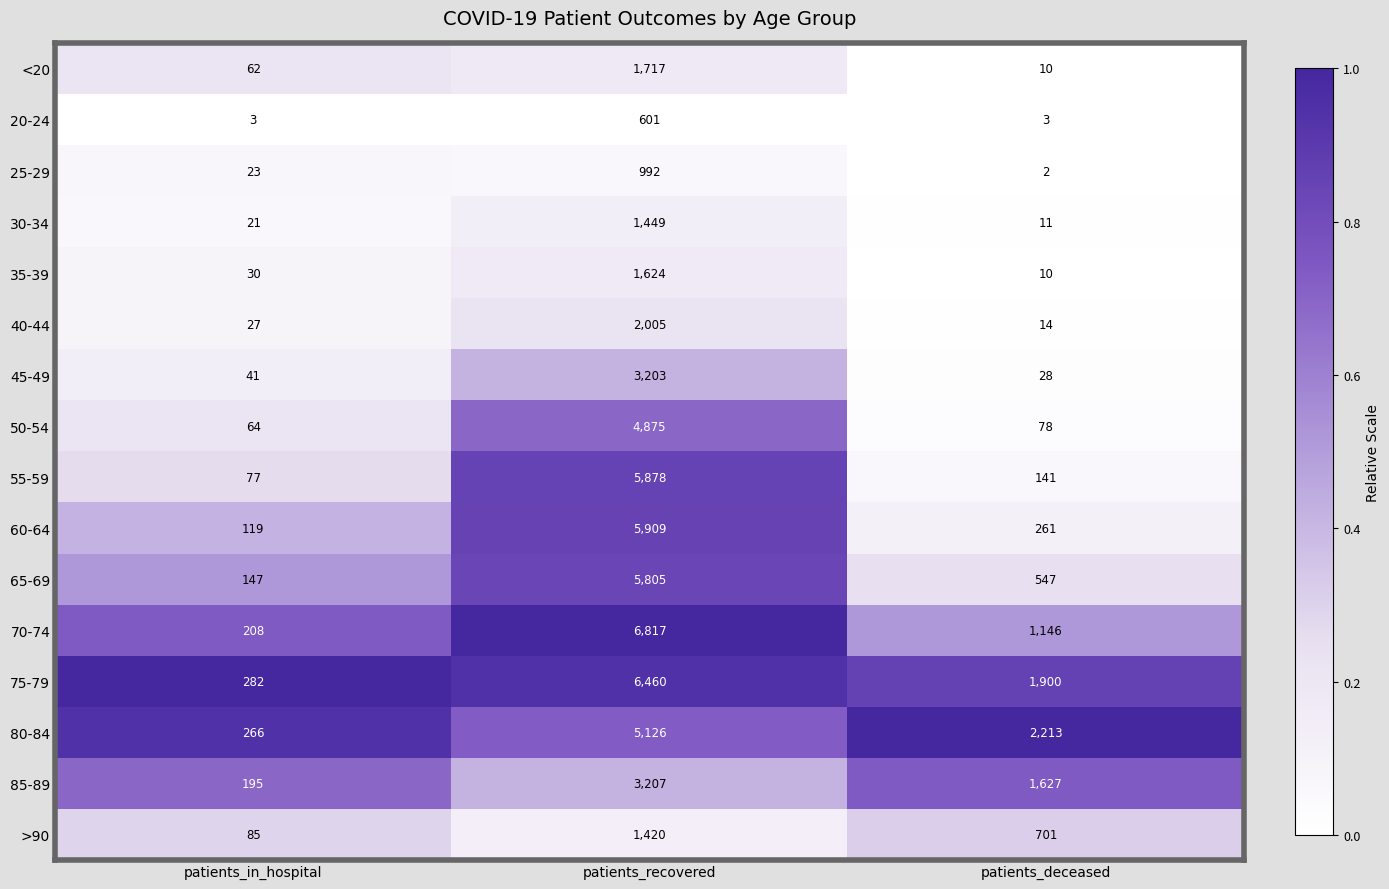

At which label does 70-74 reach its minimum?

patients_in_hospital